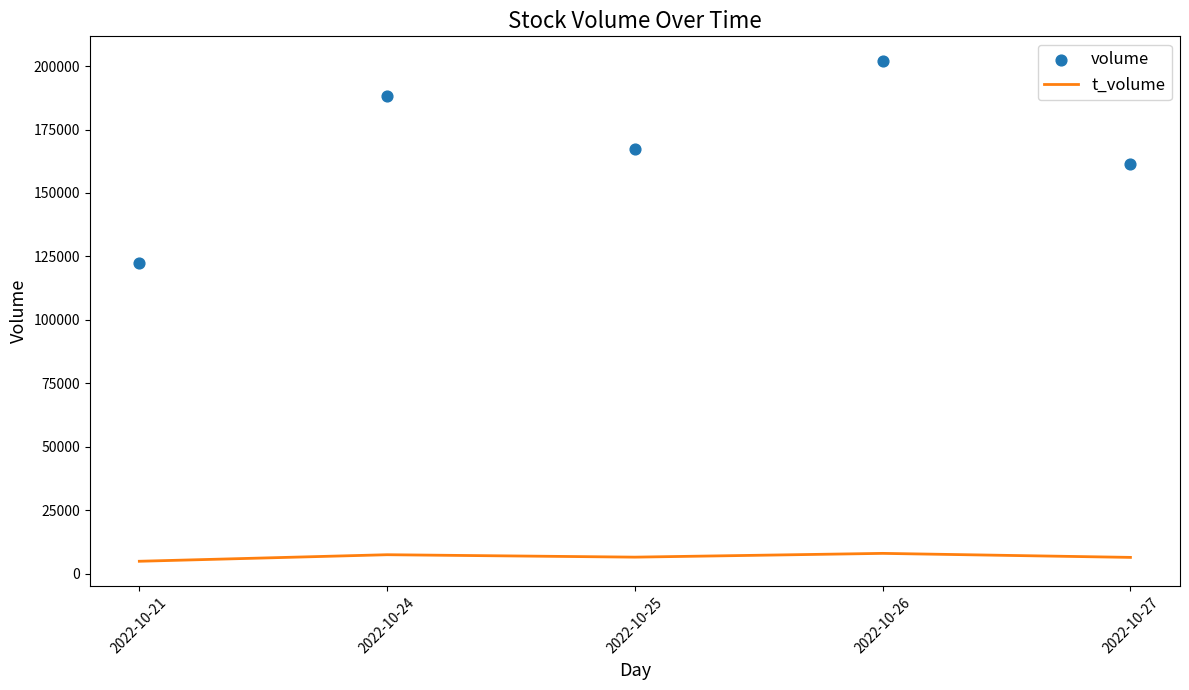

At which category is the sum across all series the highest?

2022-10-26